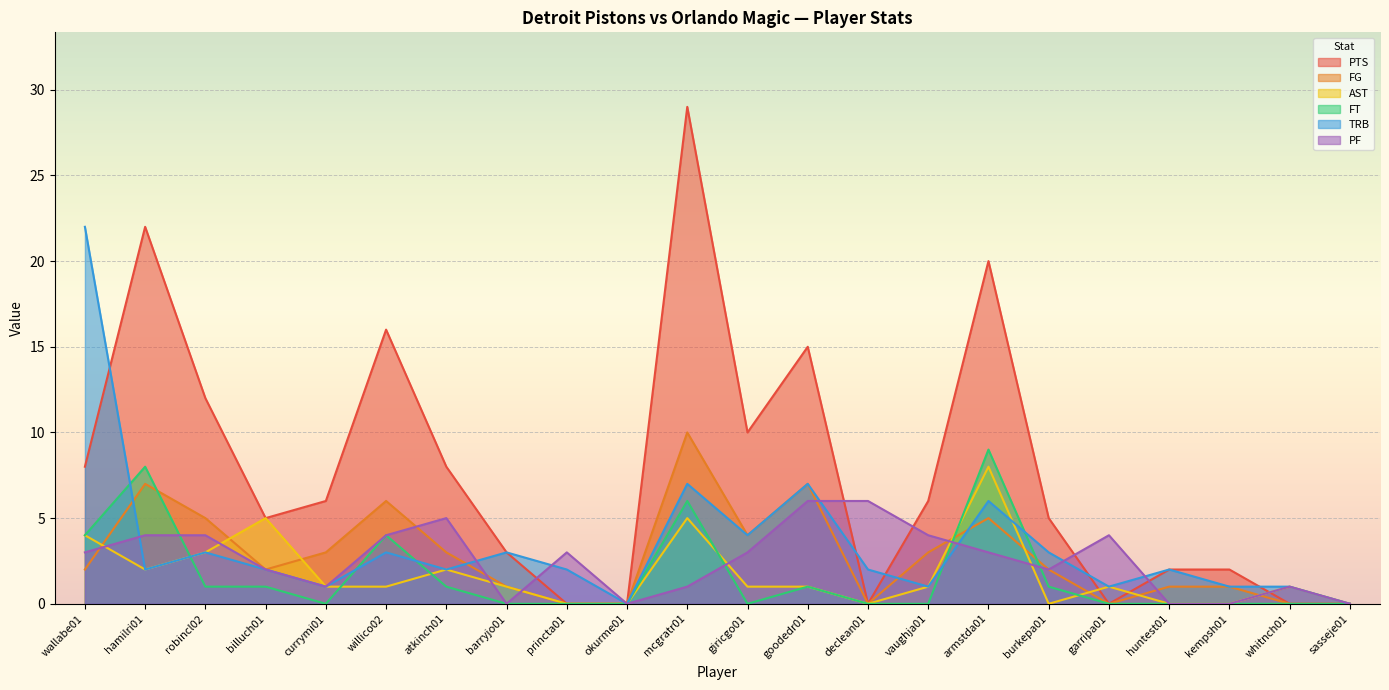

Which series changed the most between billuch01 and mcgratr01?

PTS